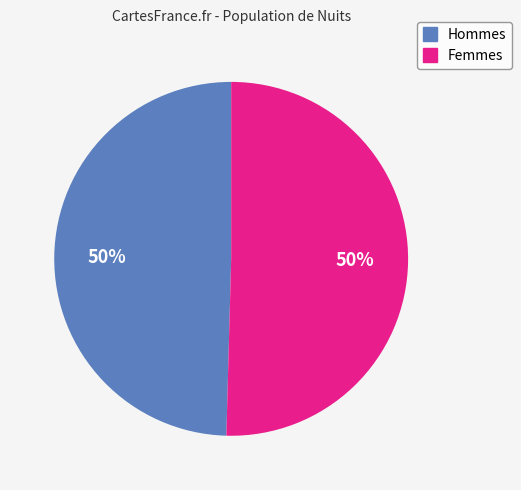

To the nearest percent, what is the average slice percentage?

50%